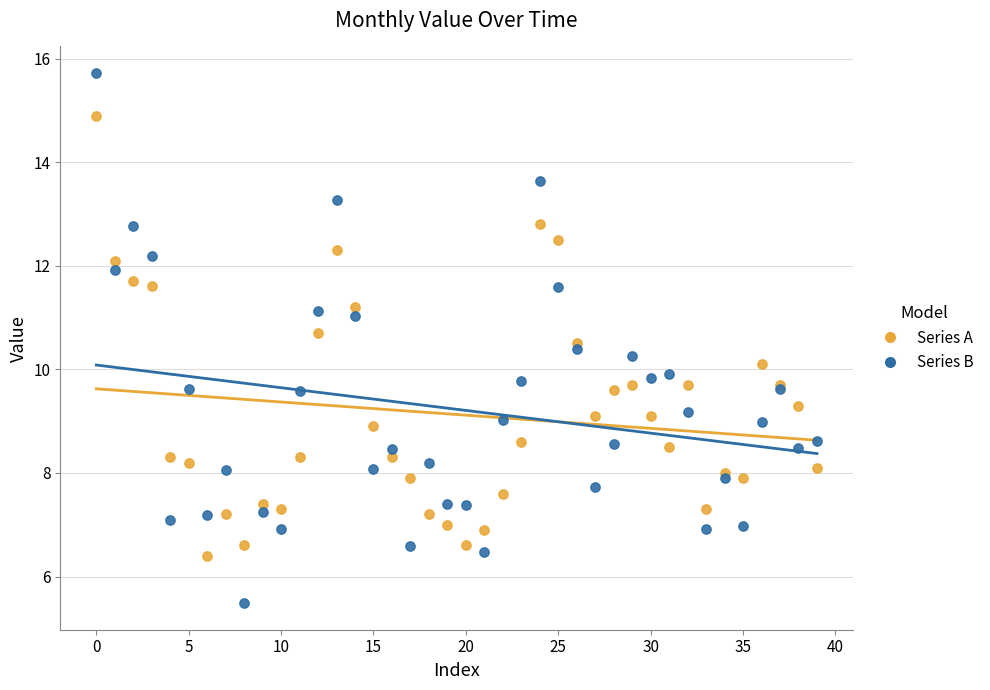

Which series reaches the maximum Y coordinate?

Series B